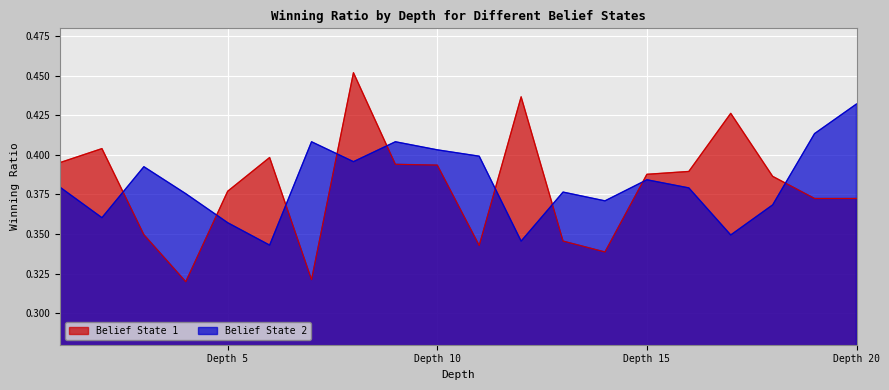

The value of Belief State 2 at Depth 10 is 0.1. True or false?

False